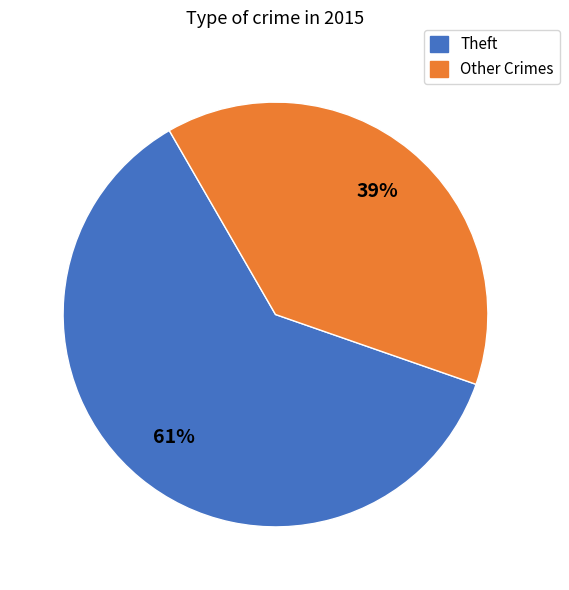

Does any single category account for the majority?

Yes